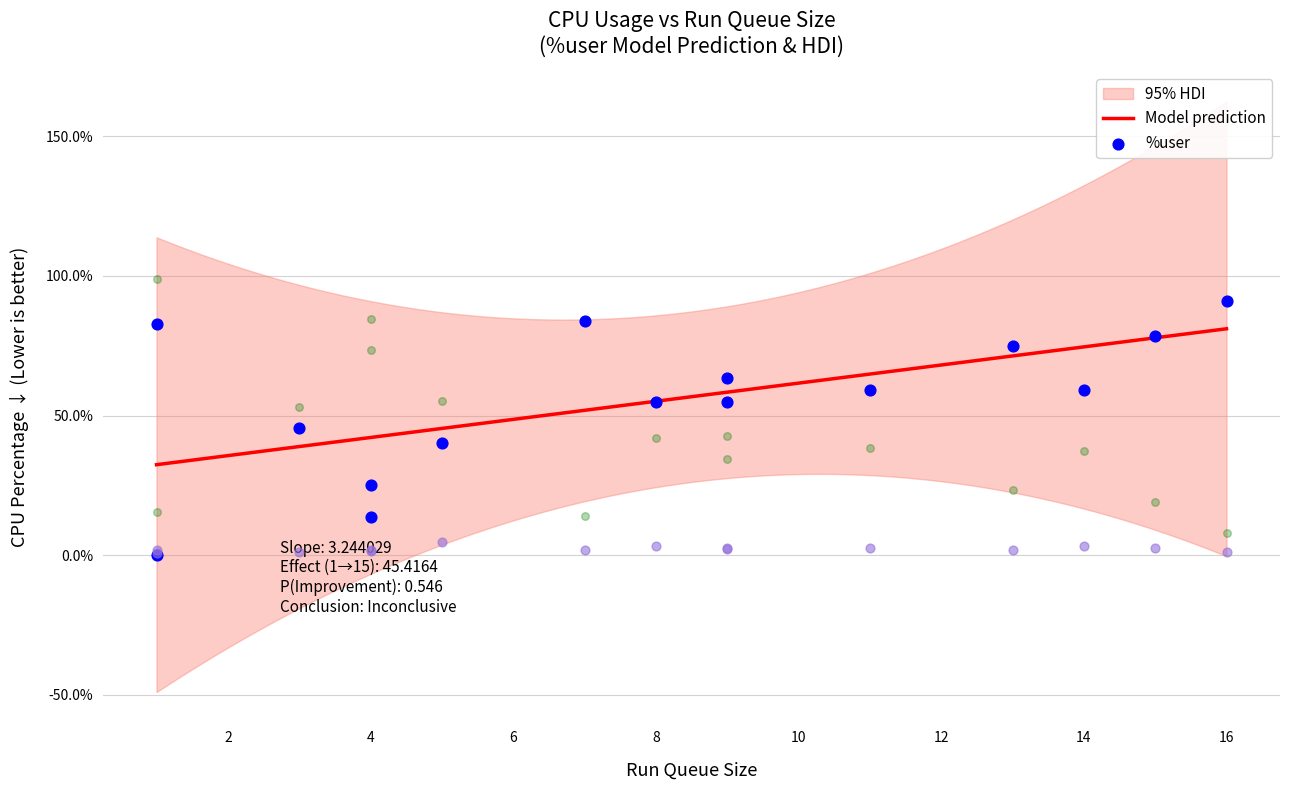

What is the lowest value of the Model prediction series?

32.4